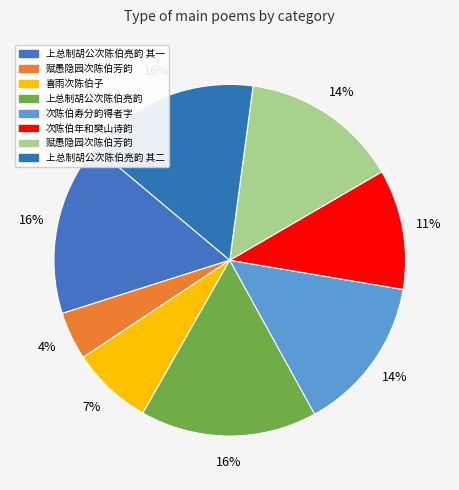

Count the number of slices in the pie.

8